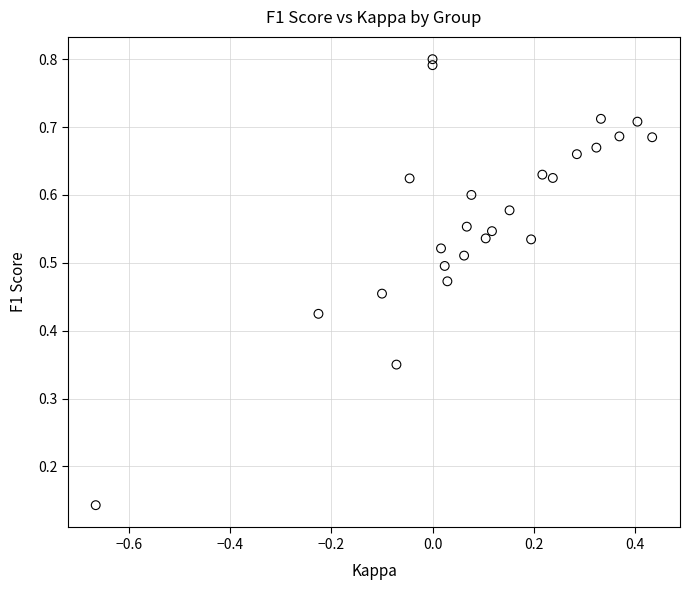

What is the range of X values (max minus min)?

1.1